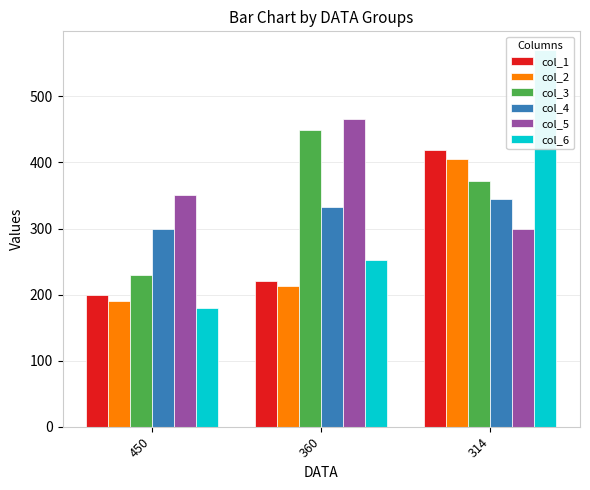

How many data points does each series have?

3